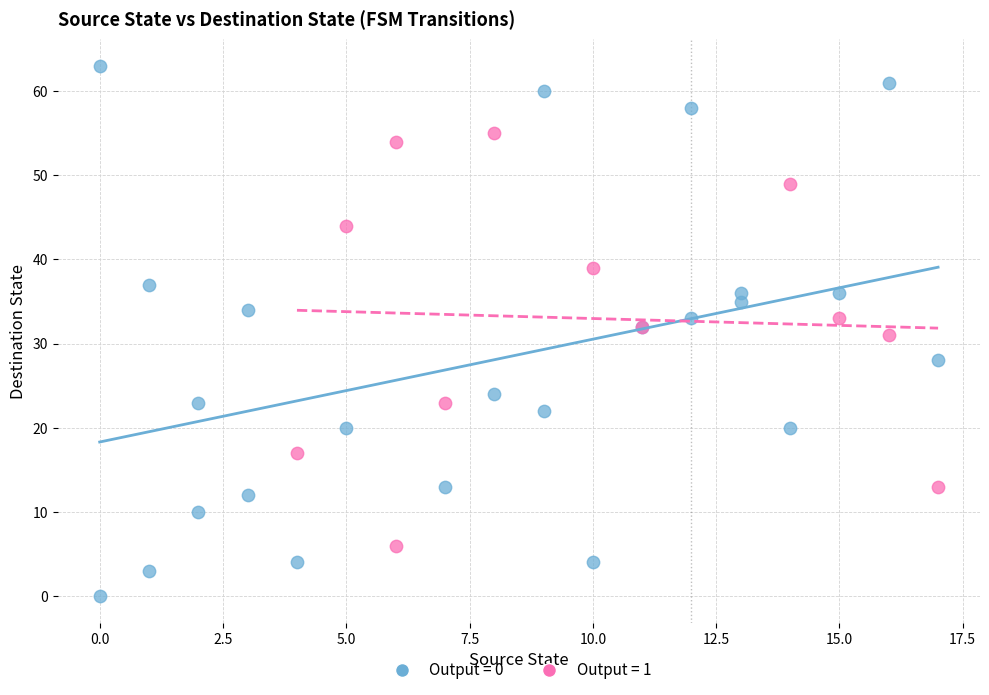

Which series contains the highest Y value?

Output = 0